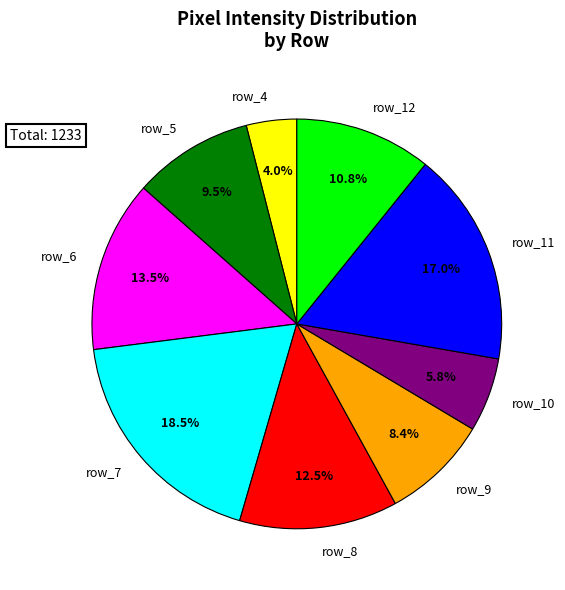

True or false: row_4 accounts for 4% of the total.

True